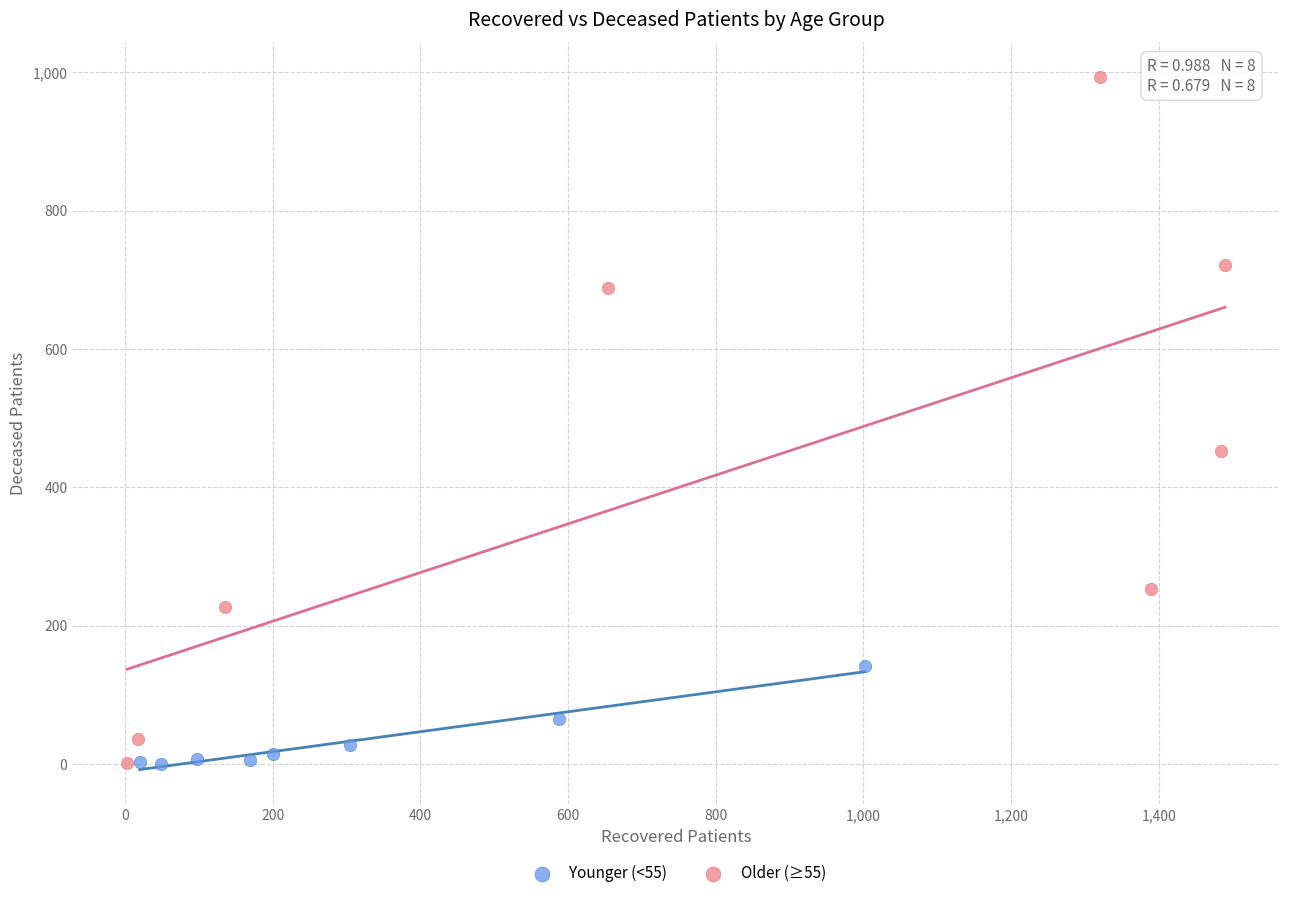

Which series has the widest spread of Y values?

Older (≥55)